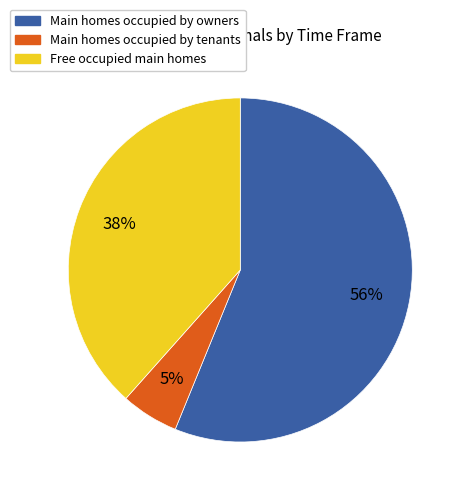

Is there a majority slice in this chart?

Yes